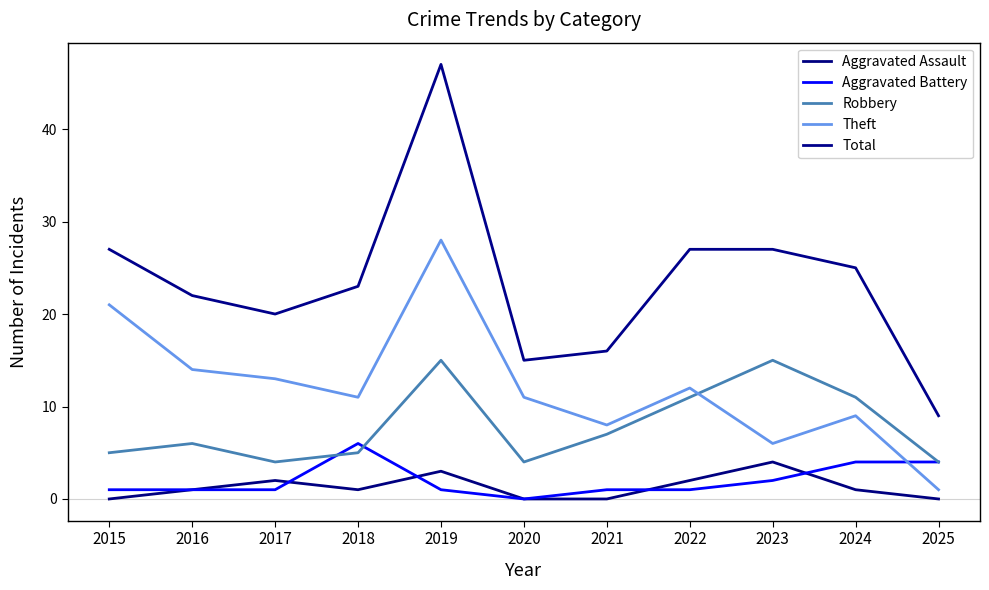

Where is the first local maximum for Theft?

2019